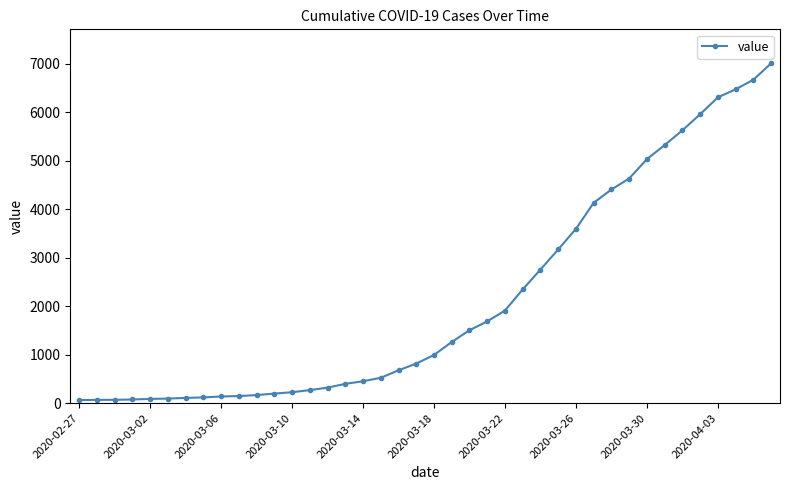

What is the value of the 21st point from the left?

993